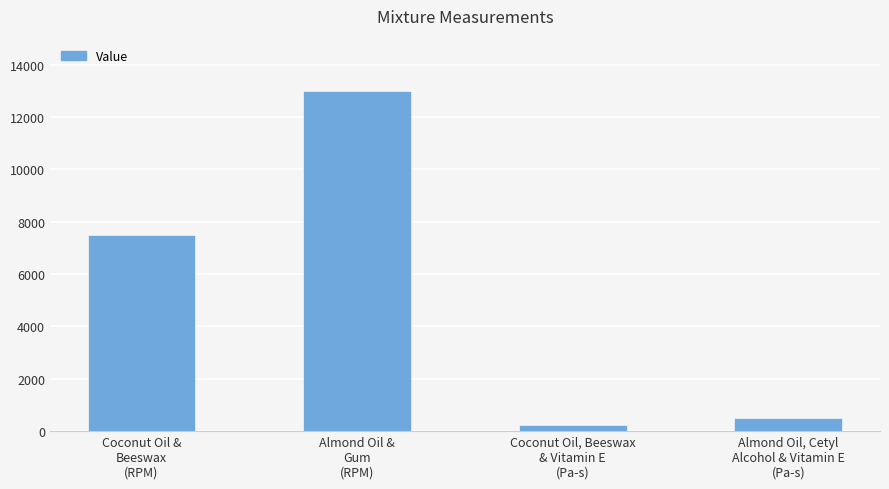

What is the sum of all values?

21250